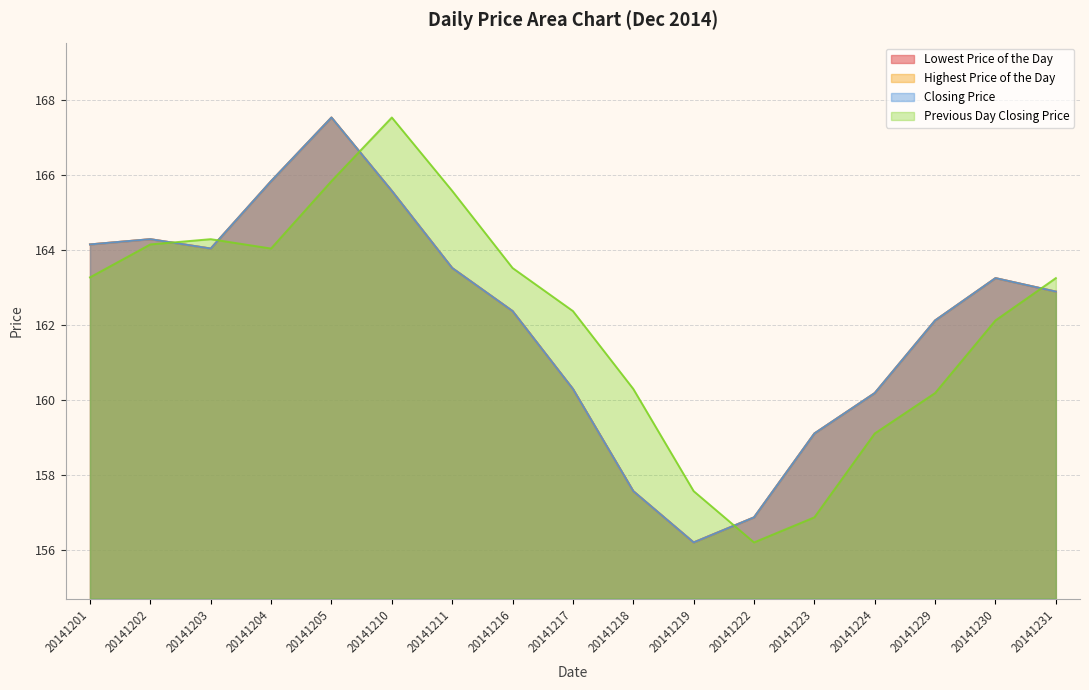

At which label is Lowest Price of the Day closest to 161?

20141217